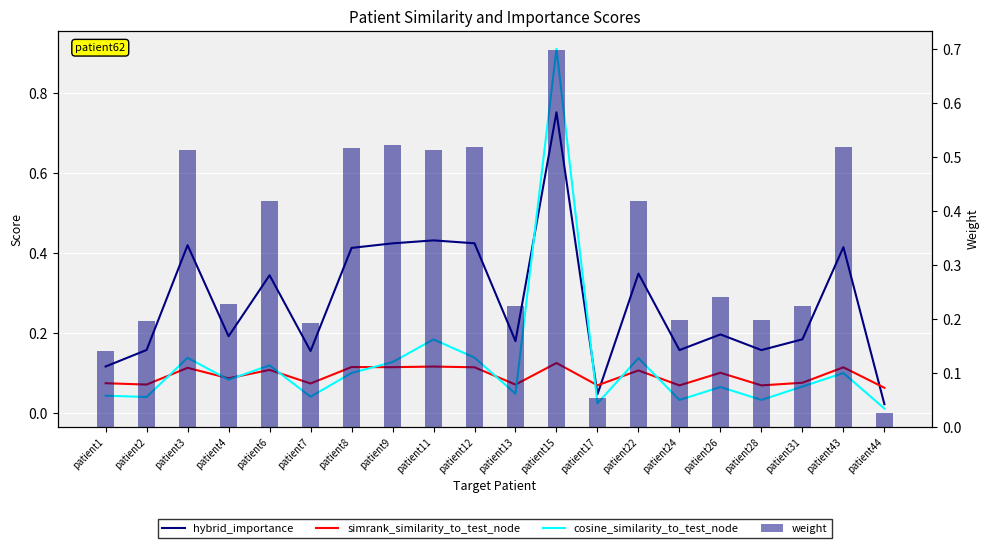

At which label is hybrid_importance closest to 0?

patient44